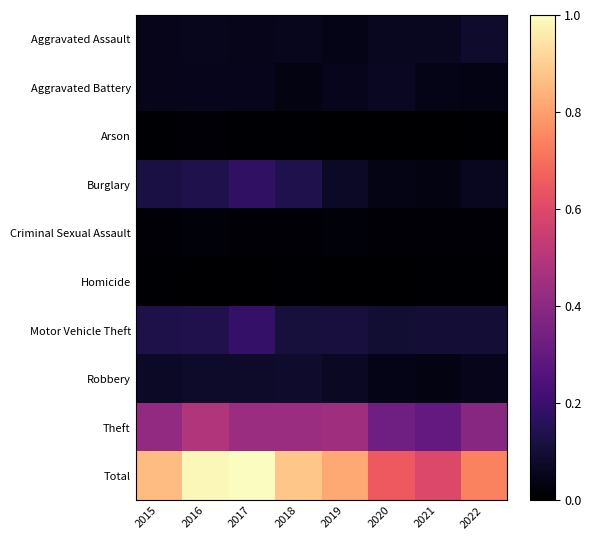

What is the total value across all series at 2015?

1.7